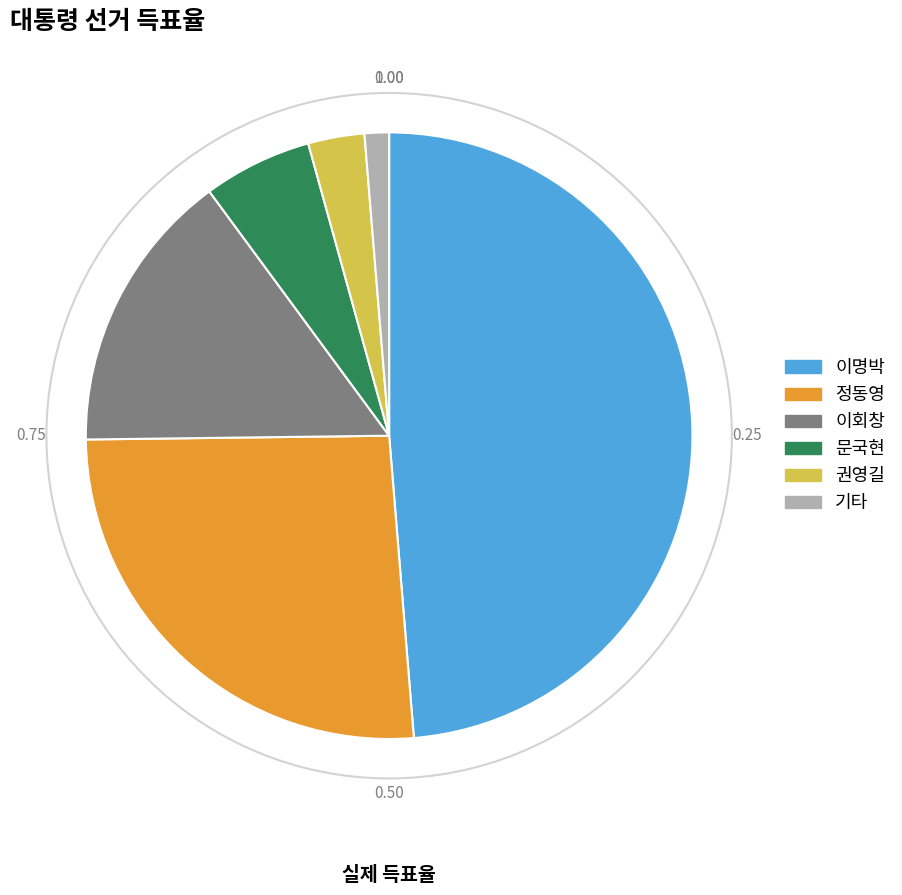

Between 이회창 and 문국현, which is larger?

이회창